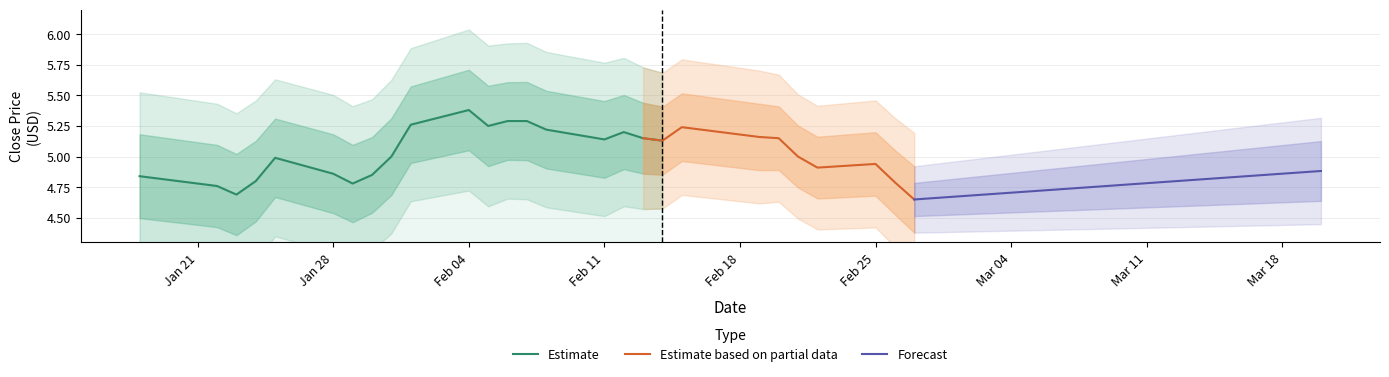

What is the difference between the maximum and minimum values in the close series?

0.7